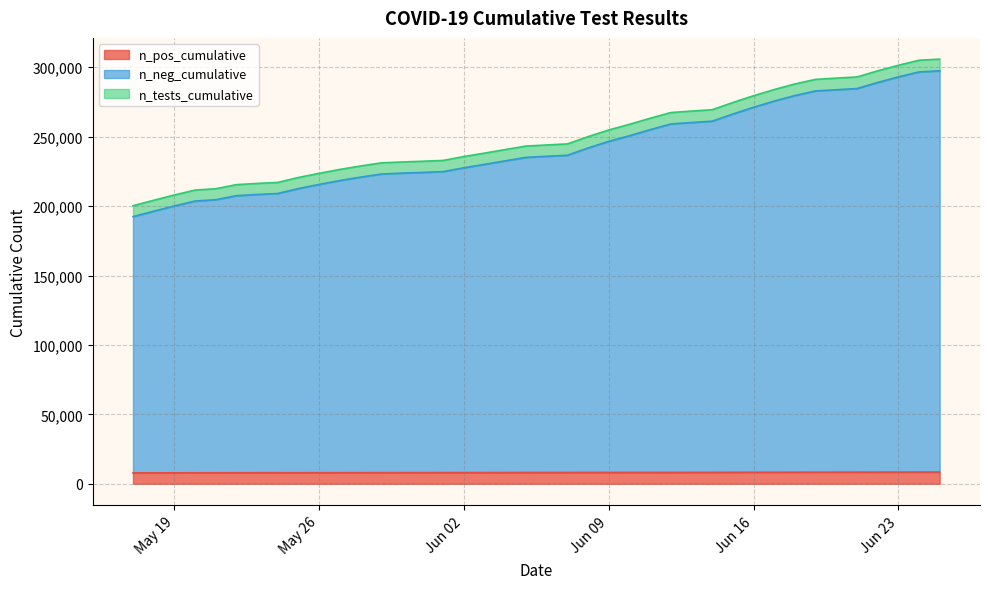

What is the difference between the n_tests_cumulative values at 2020-06-17 and 2020-06-10?

25074